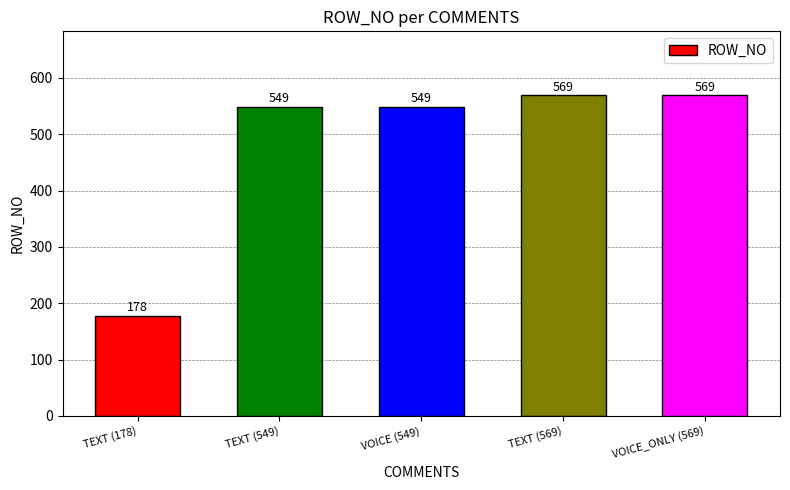

At which category does the chart reach its minimum across all series?

TEXT (178)